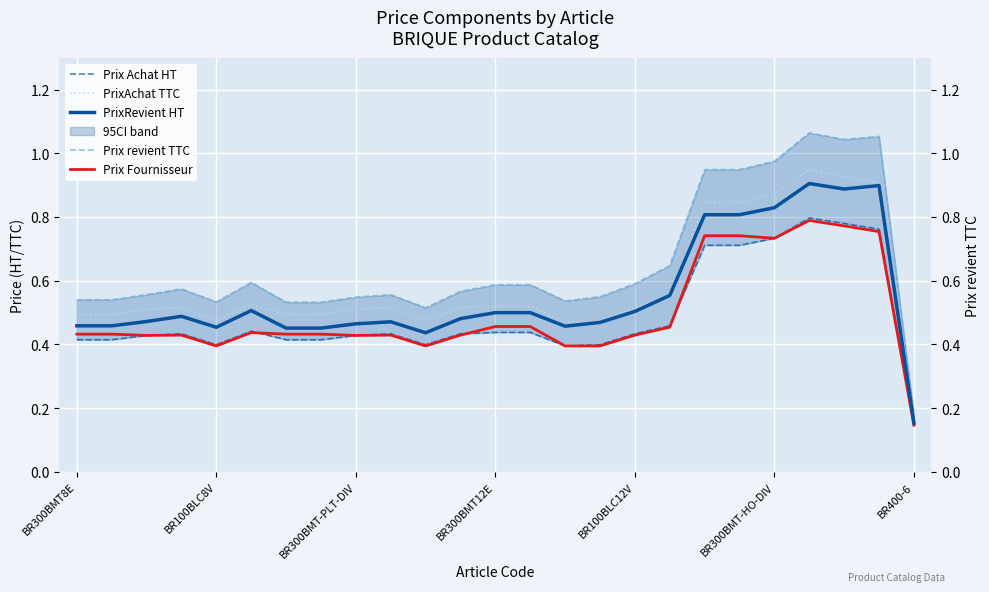

Which series has the largest total across all categories?

Prix revient TTC